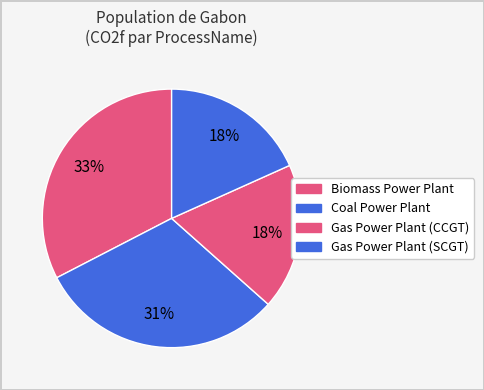

Count the number of slices in the pie.

4